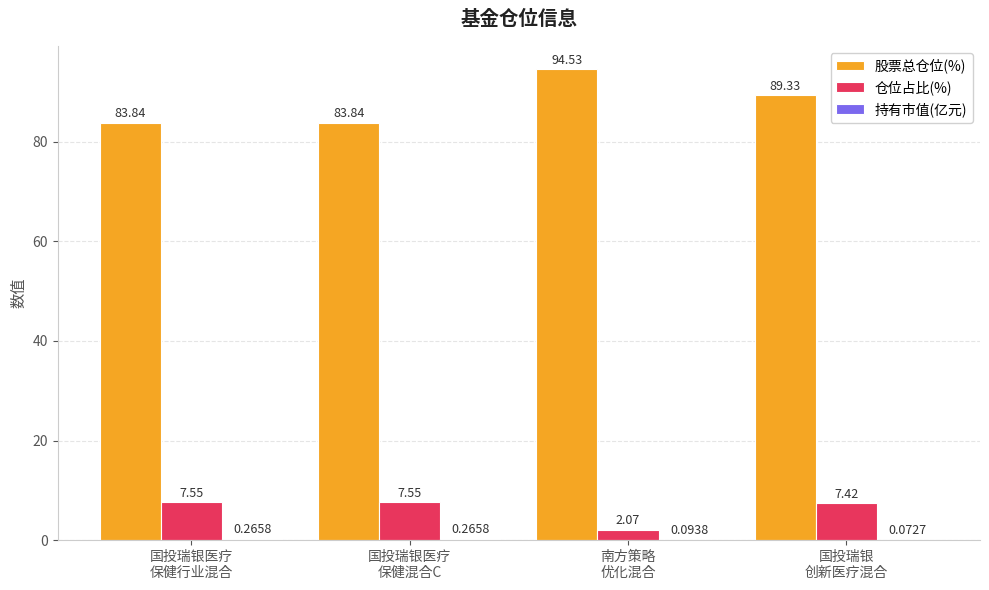

Which series has the widest spread of values?

股票总仓位(%)